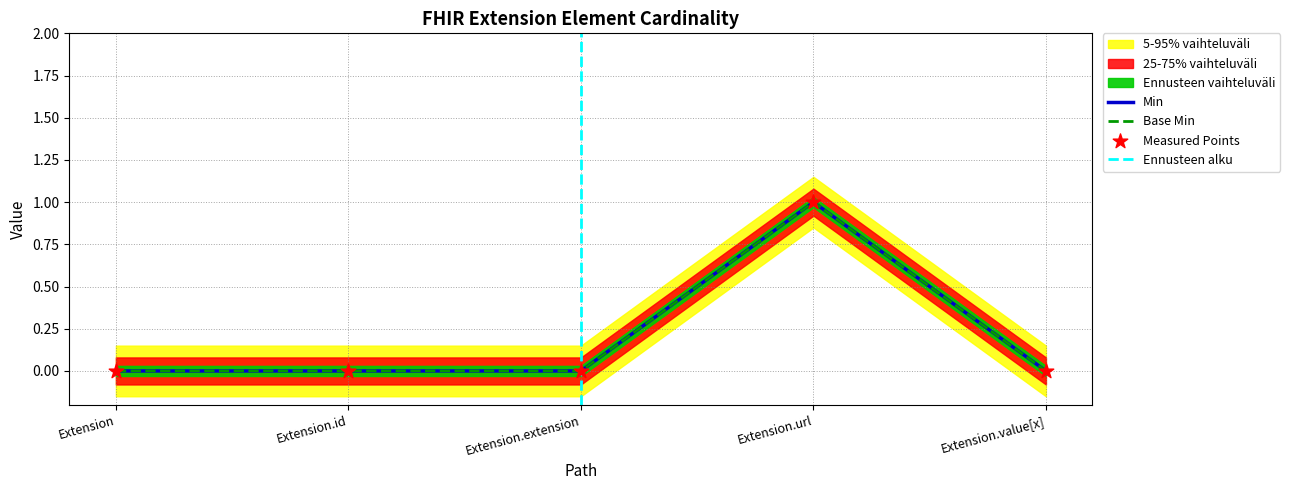

Is the value of Base Min at Extension.url greater than the value of Min at Extension.value[x]?

Yes